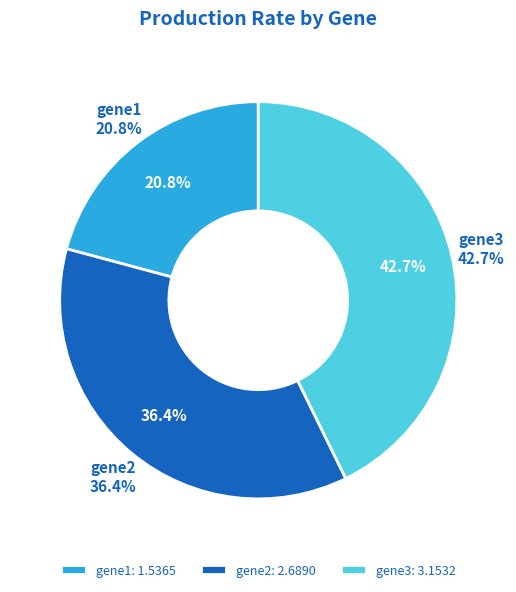

What percentage do gene3 and gene2 together represent?

79.2%